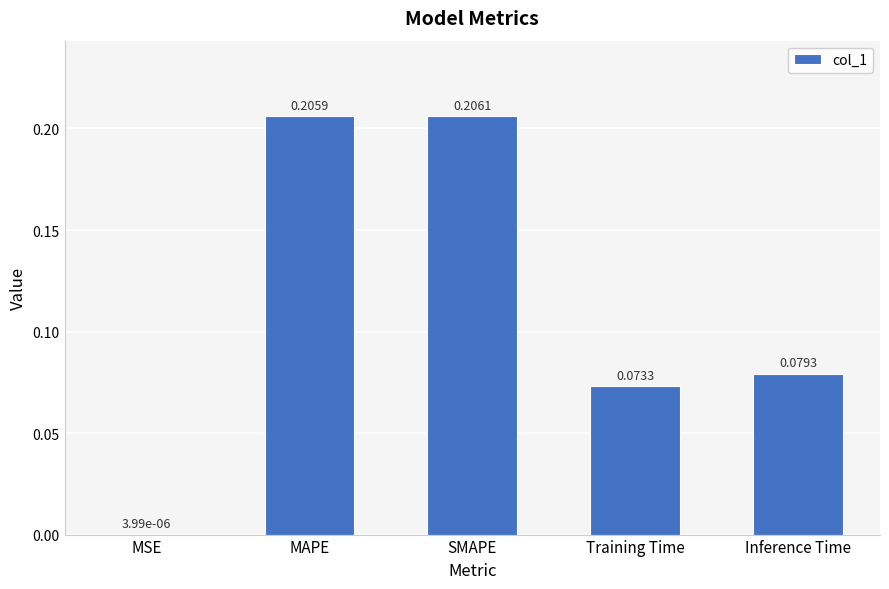

What is the sum of the values at MAPE and Training Time?

0.3